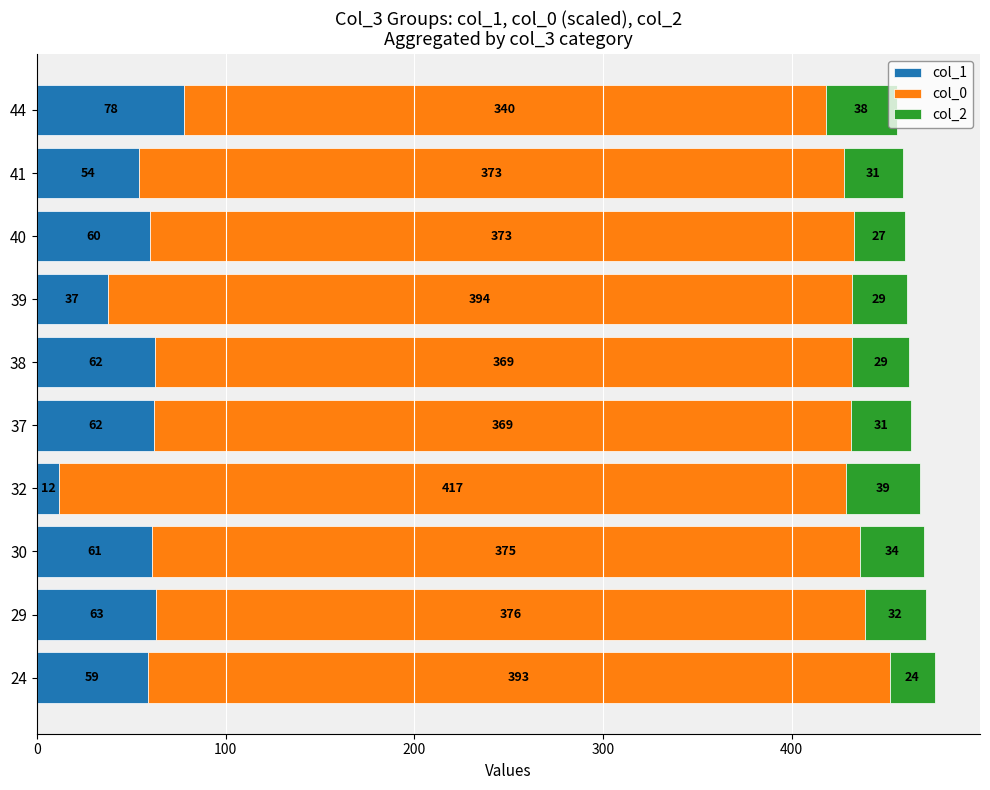

Where is col_1 nearest to the value 45?

39